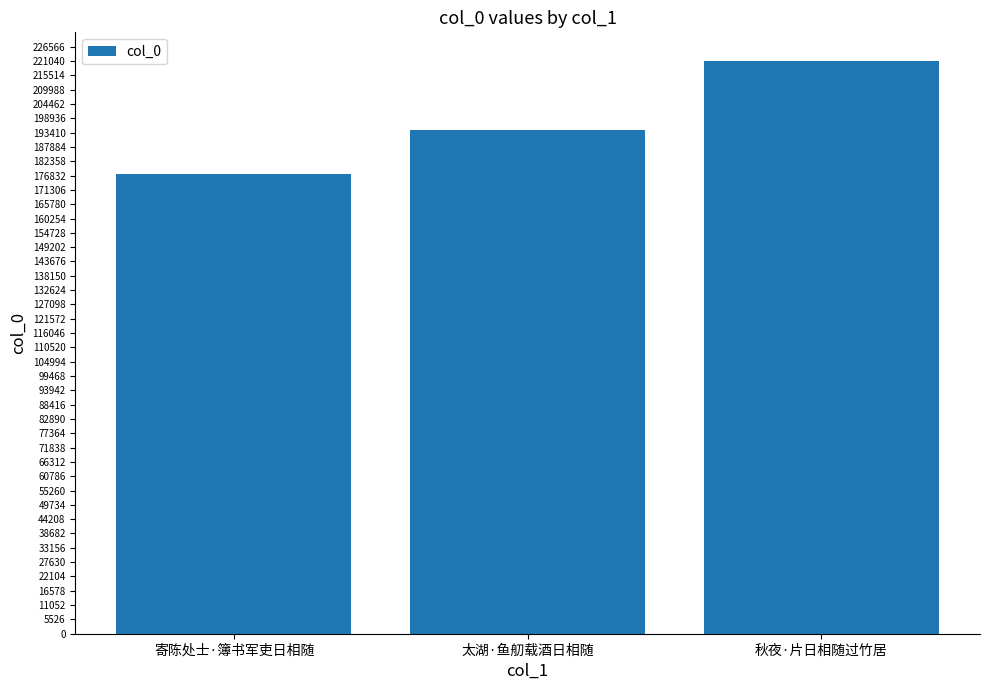

What is the label of the 3rd bar from the left?

秋夜·片日相随过竹居